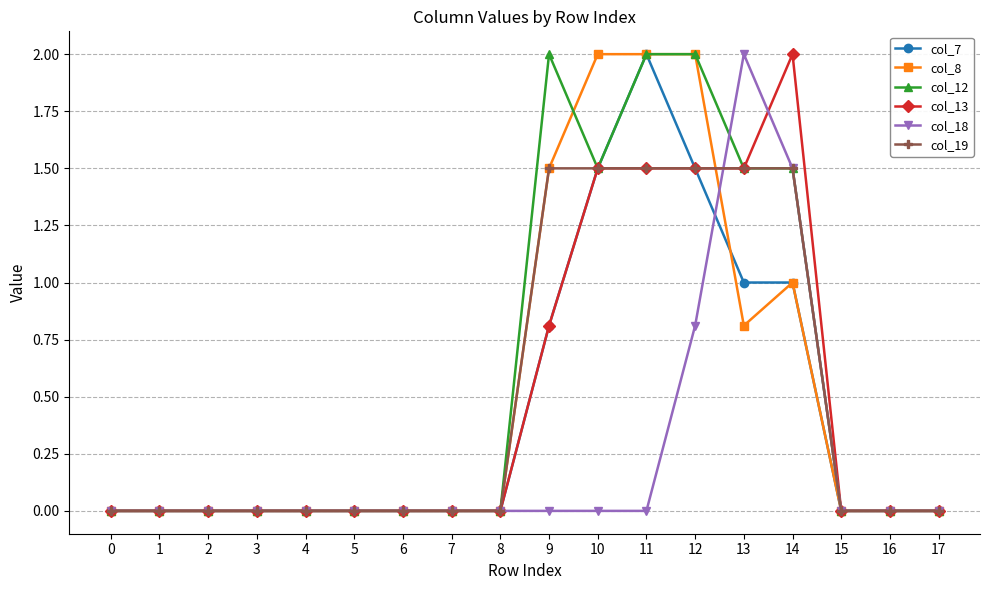

Between 4 and 10, which series saw the biggest shift?

col_8